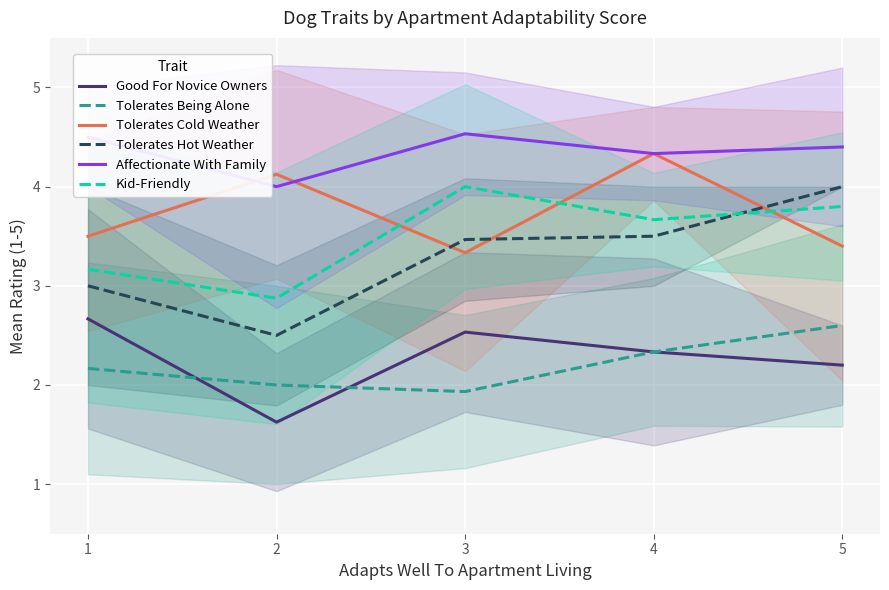

What is the maximum value for Tolerates Cold Weather?

4.3